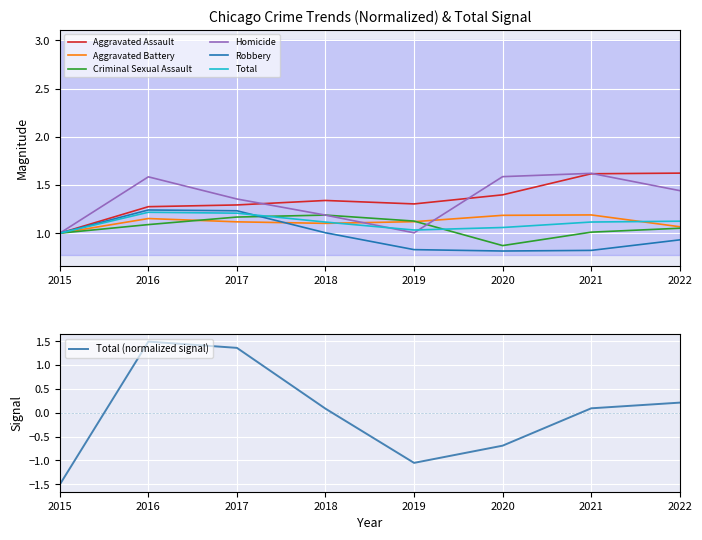

At which label does Aggravated Battery reach its minimum?

2015